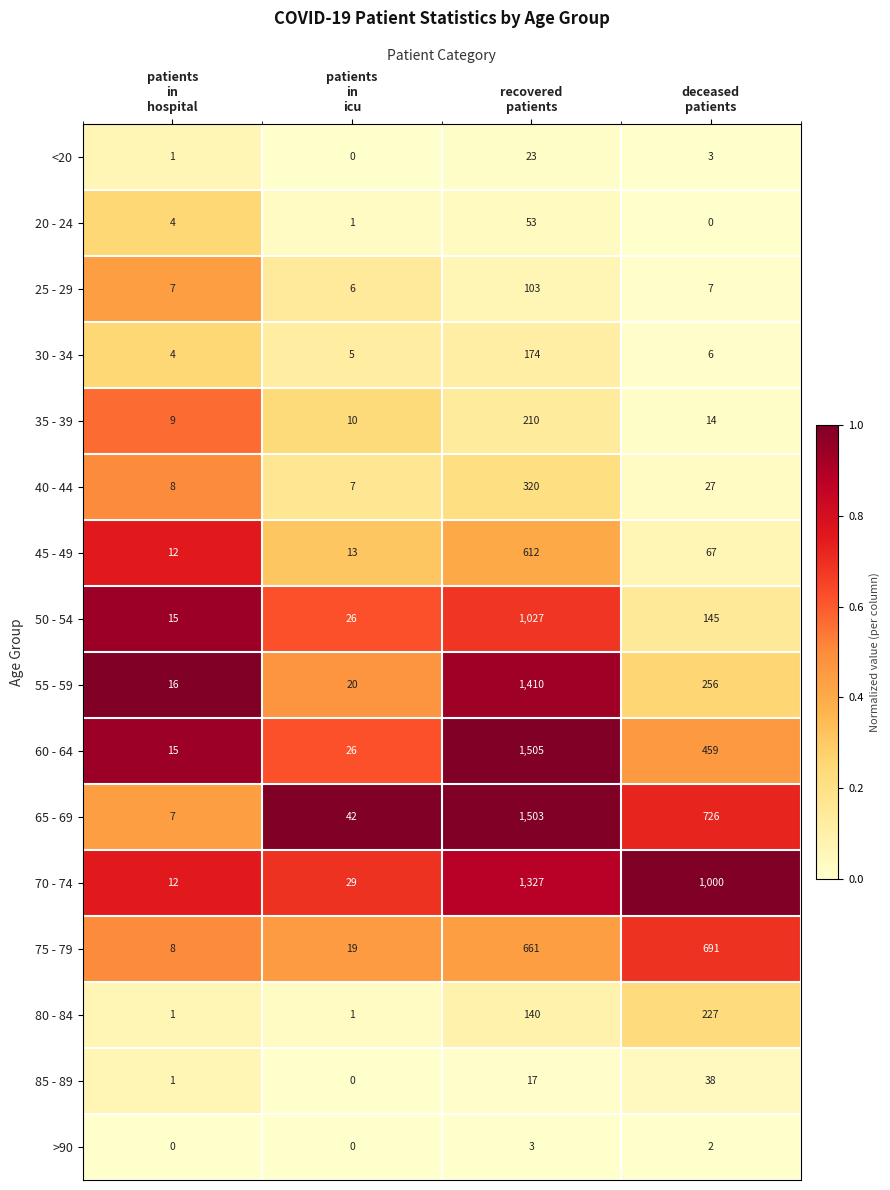

What is the total value across all series at patients
in
icu?

205